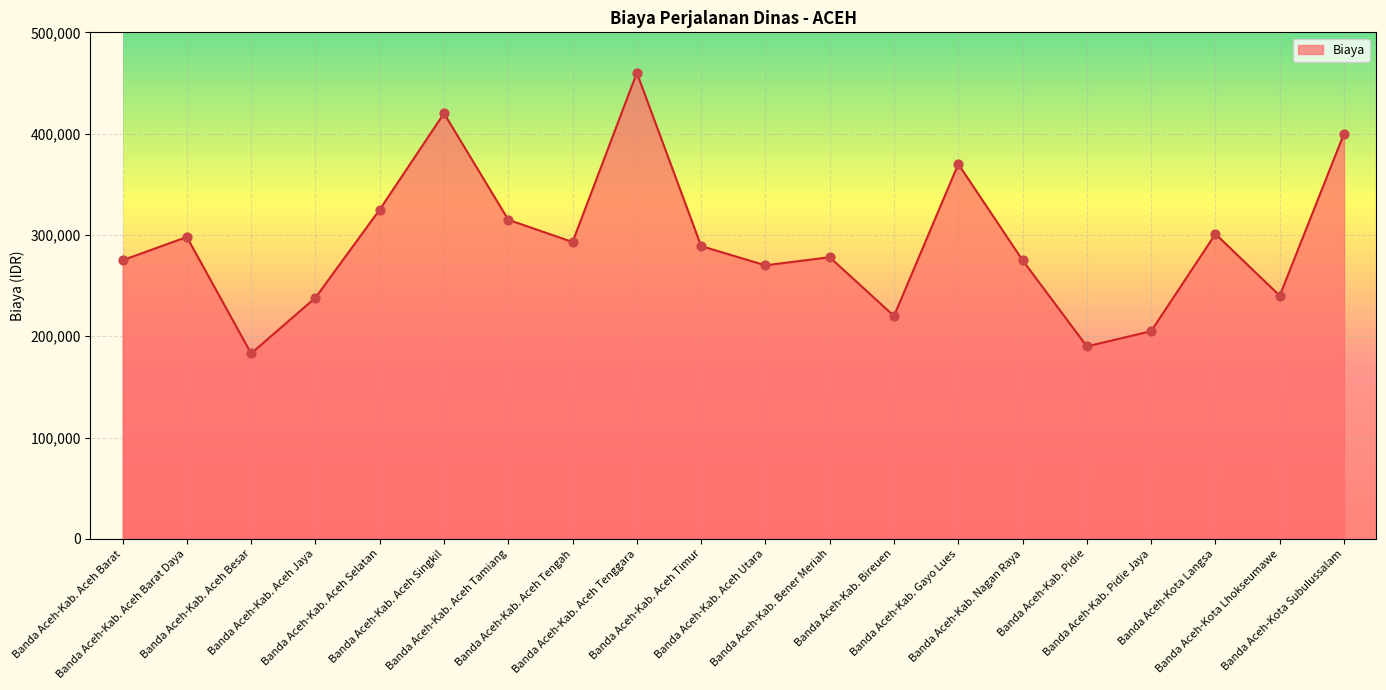

Which has a higher value, Banda Aceh-Kota Lhokseumawe or Banda Aceh-Kota Subulussalam?

Banda Aceh-Kota Subulussalam